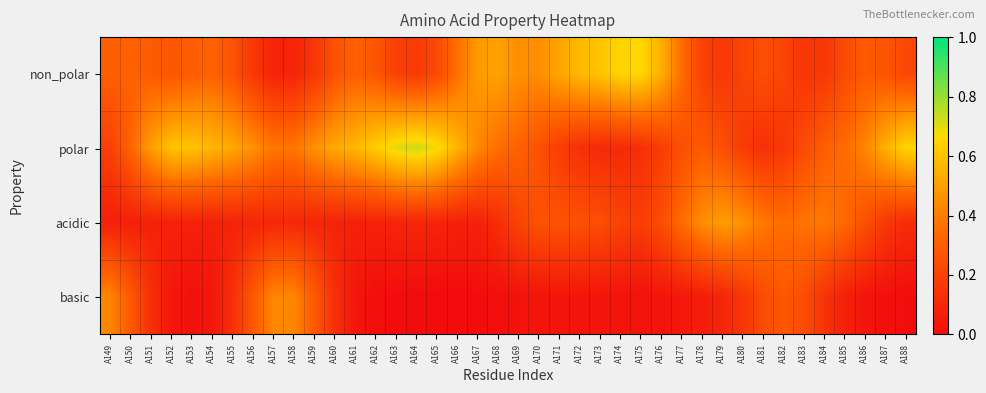

At how many categories does at least one series exceed 0?

40